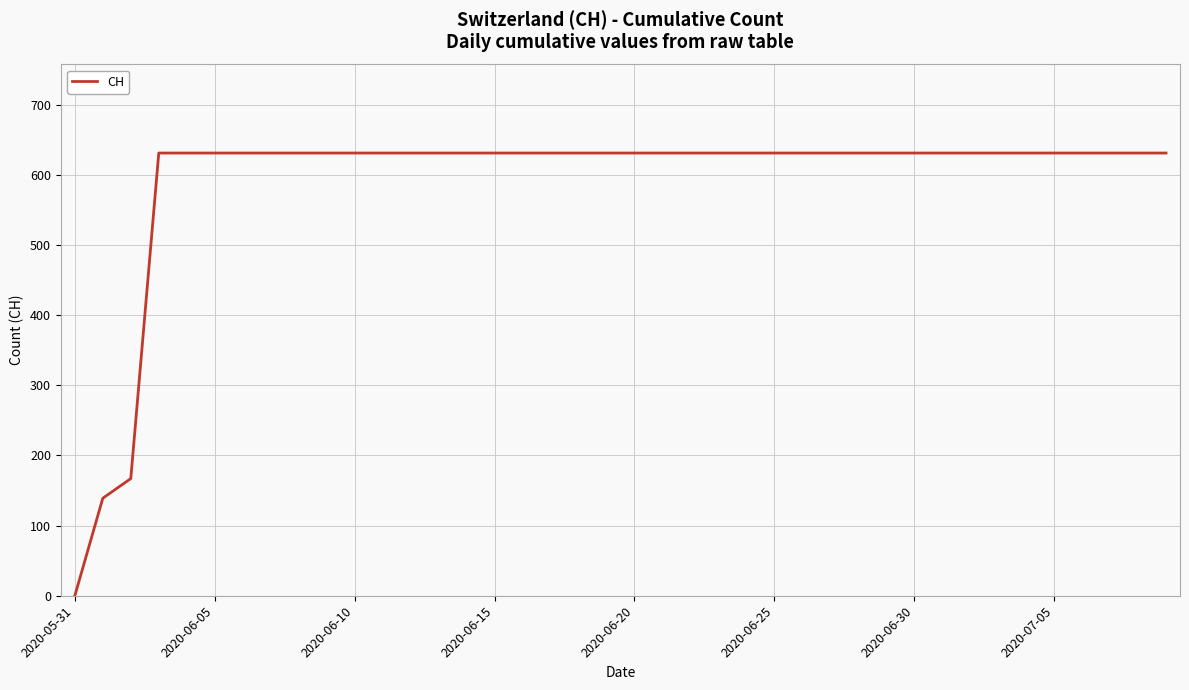

What is the difference between the maximum and minimum values?

631